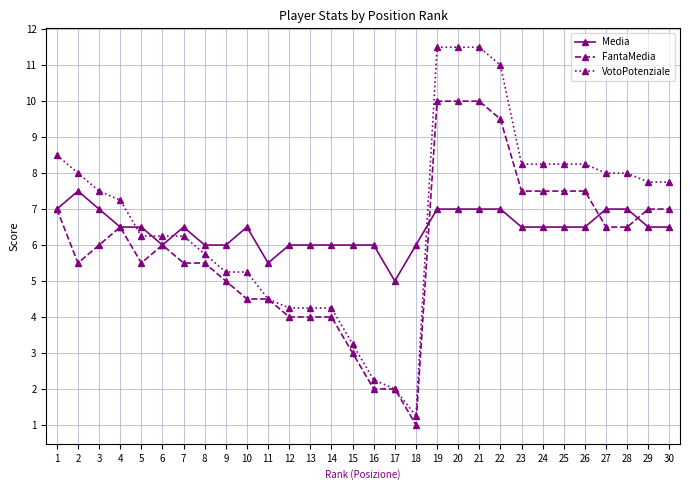

What is the total value across all series at 19?

28.5